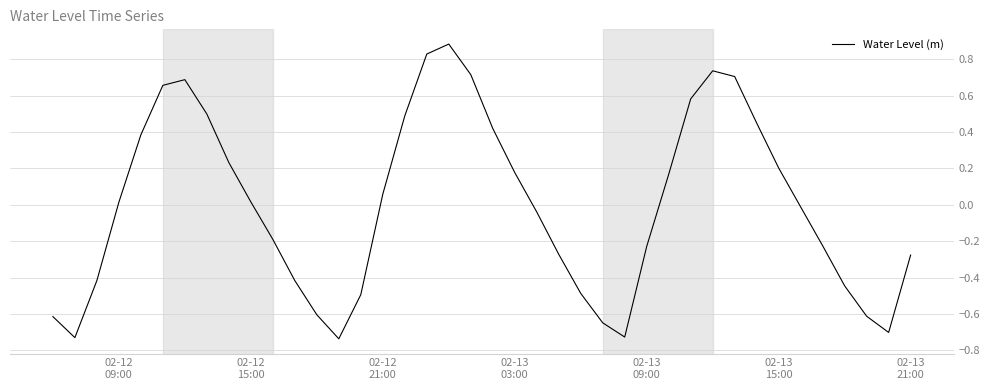

What is the maximum value shown in the chart?

0.9